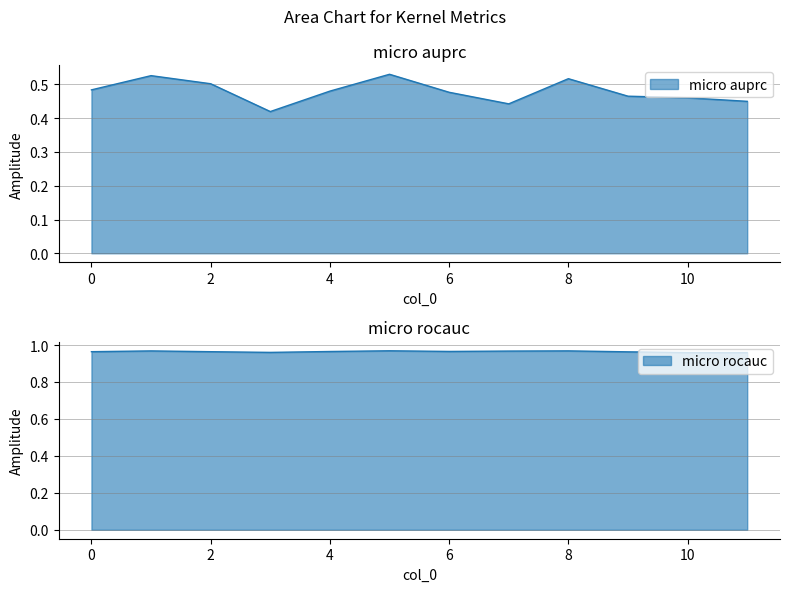

At which label is micro auprc closest to 0?

3